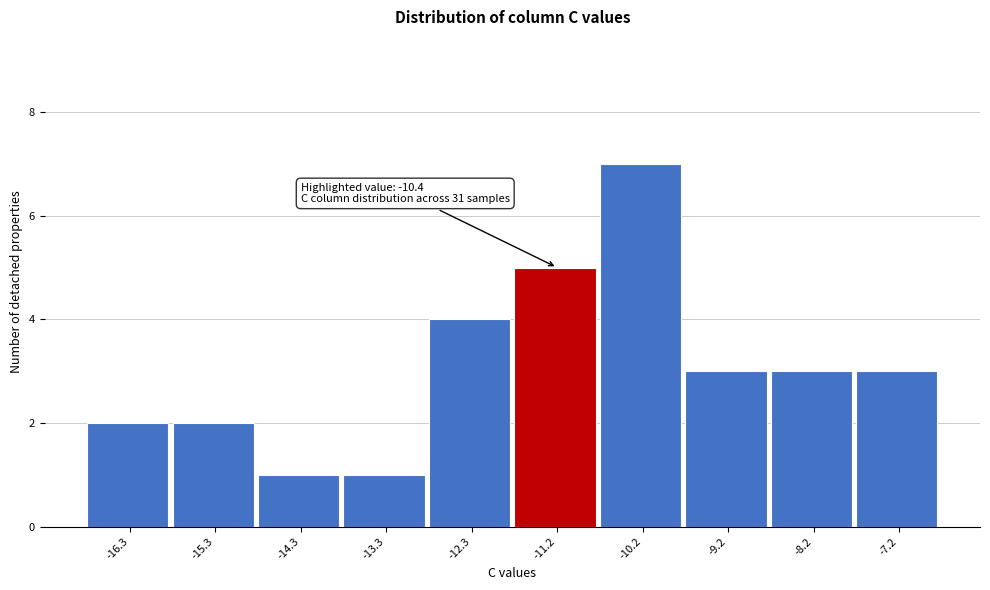

Reading right to left, extract all data points from this chart.

3	3	3	7	5	4	1	1	2	2